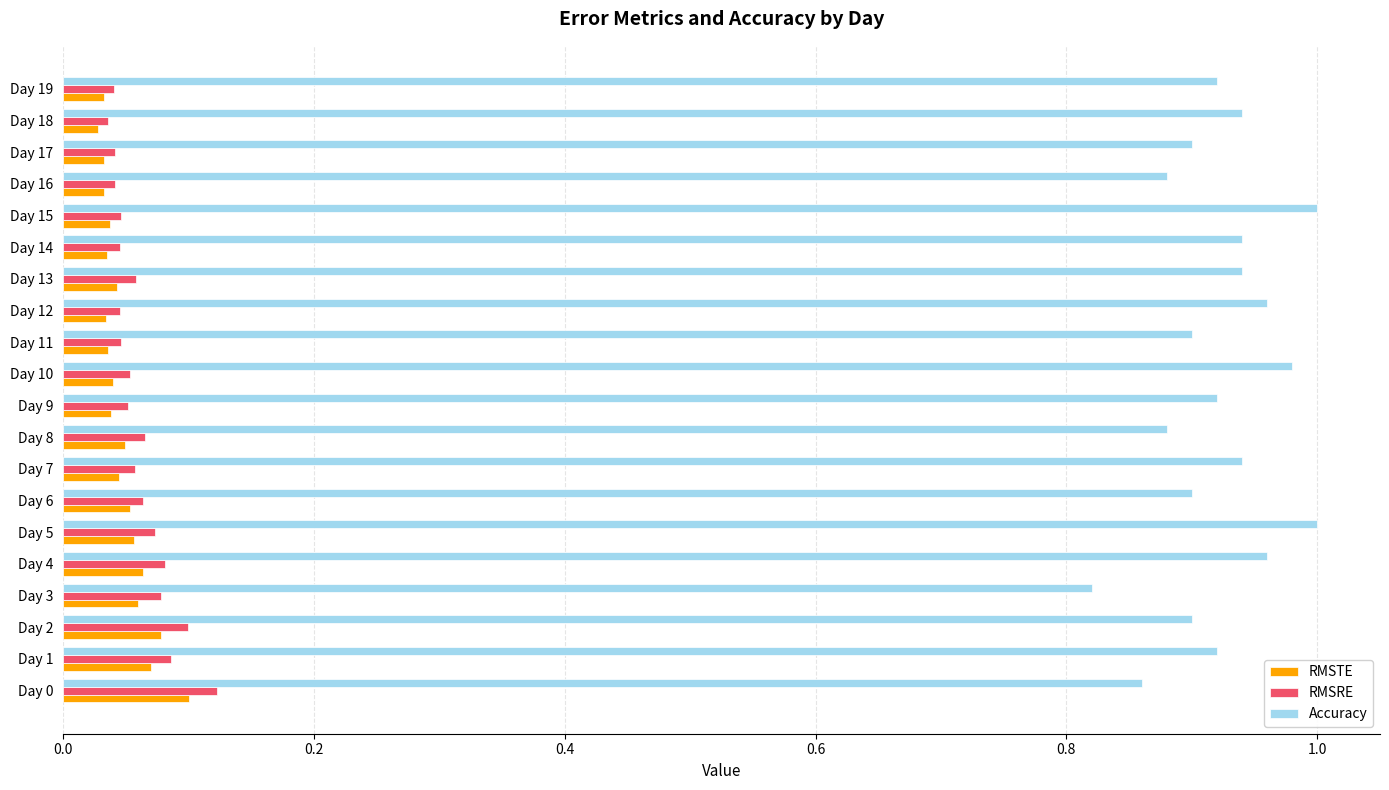

What is the sum of all RMSRE values?

1.2